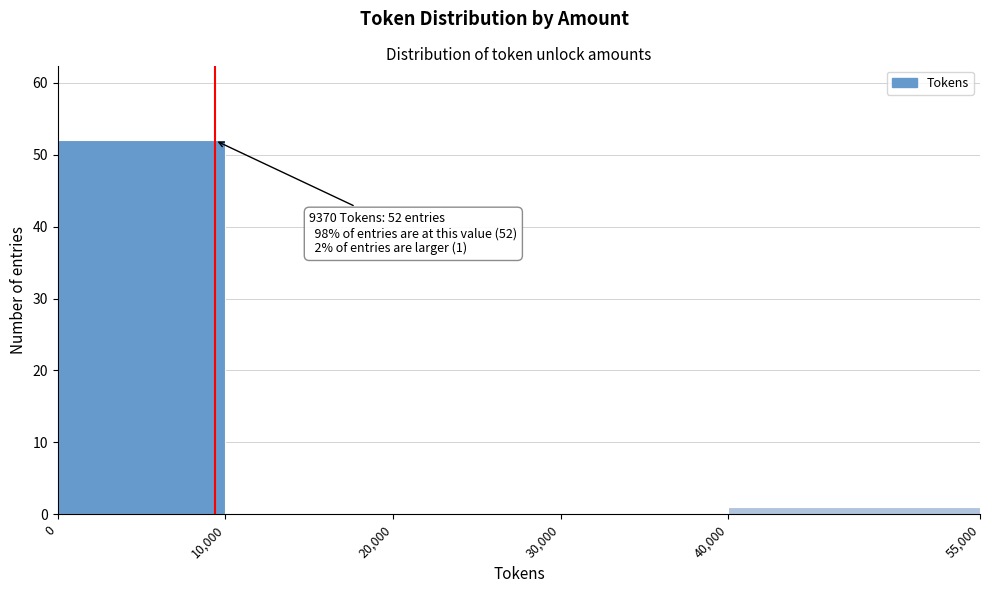

Over which range of the x-axis is the bar tallest?

0 to 10,000